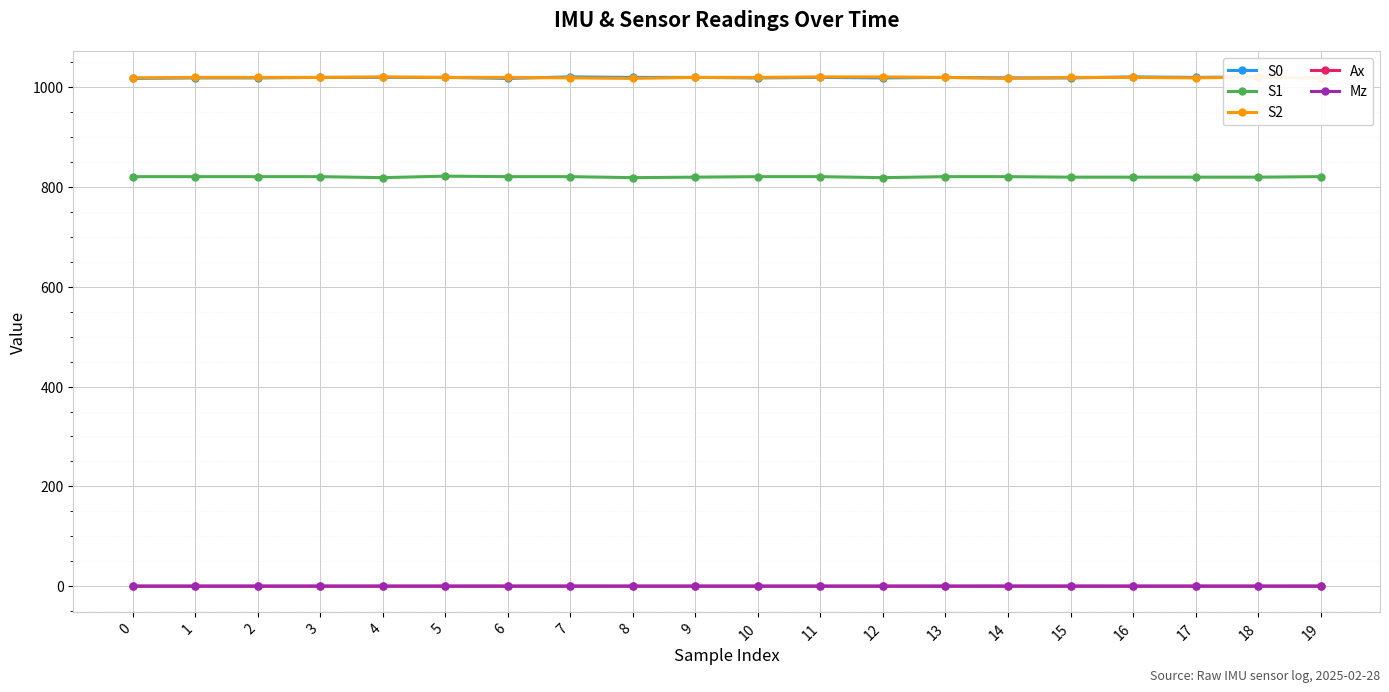

True or false: S1 and Ax intersect in this chart.

False